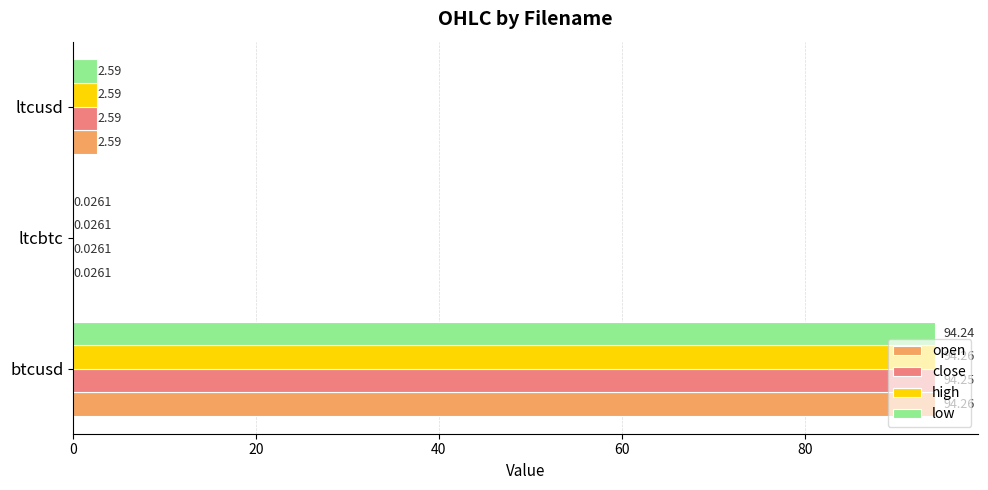

What is the sum of the high values at ltcusd and ltcbtc?

2.6